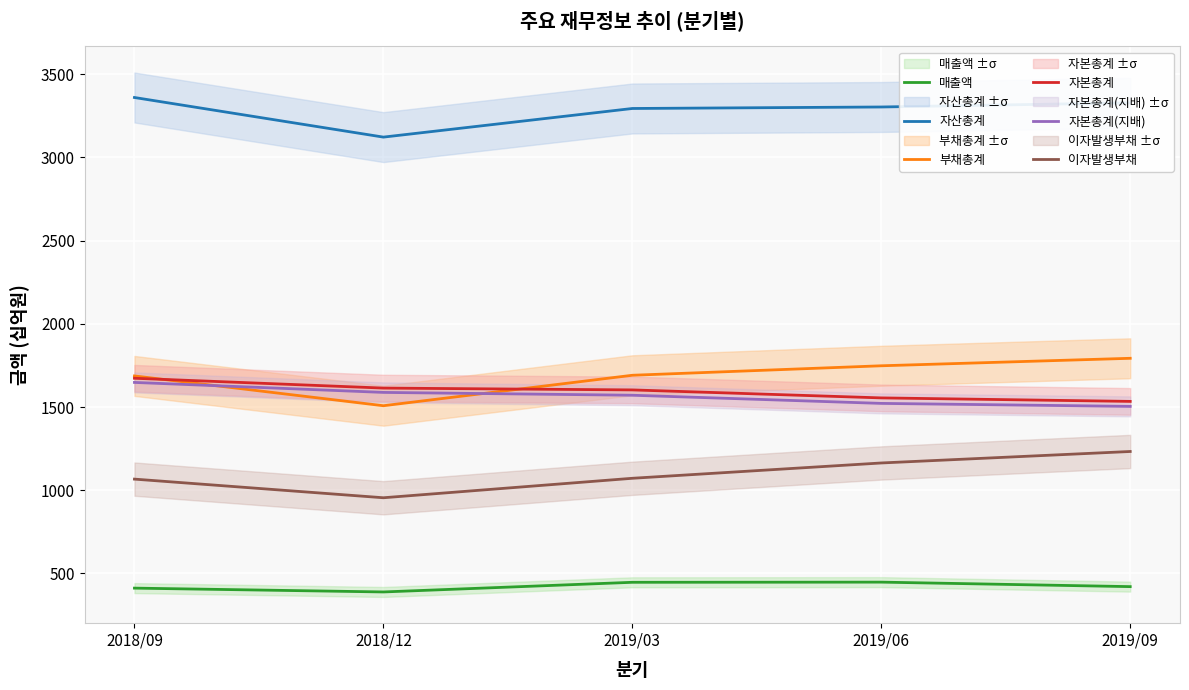

True or false: 자산총계 has more than 0 interior local peaks.

False